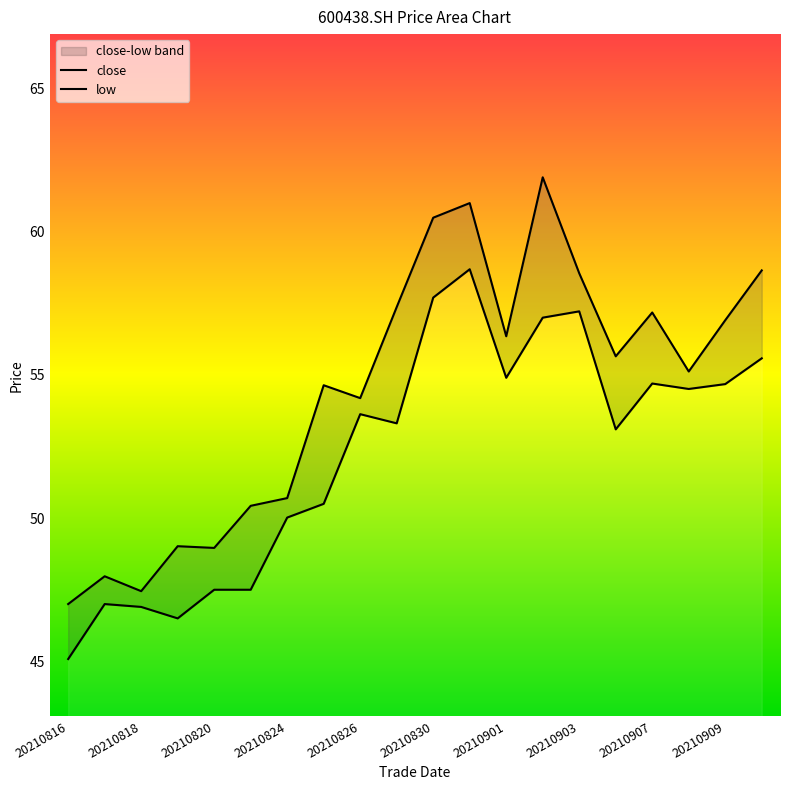

Which category has the lowest value across all series?

20210816